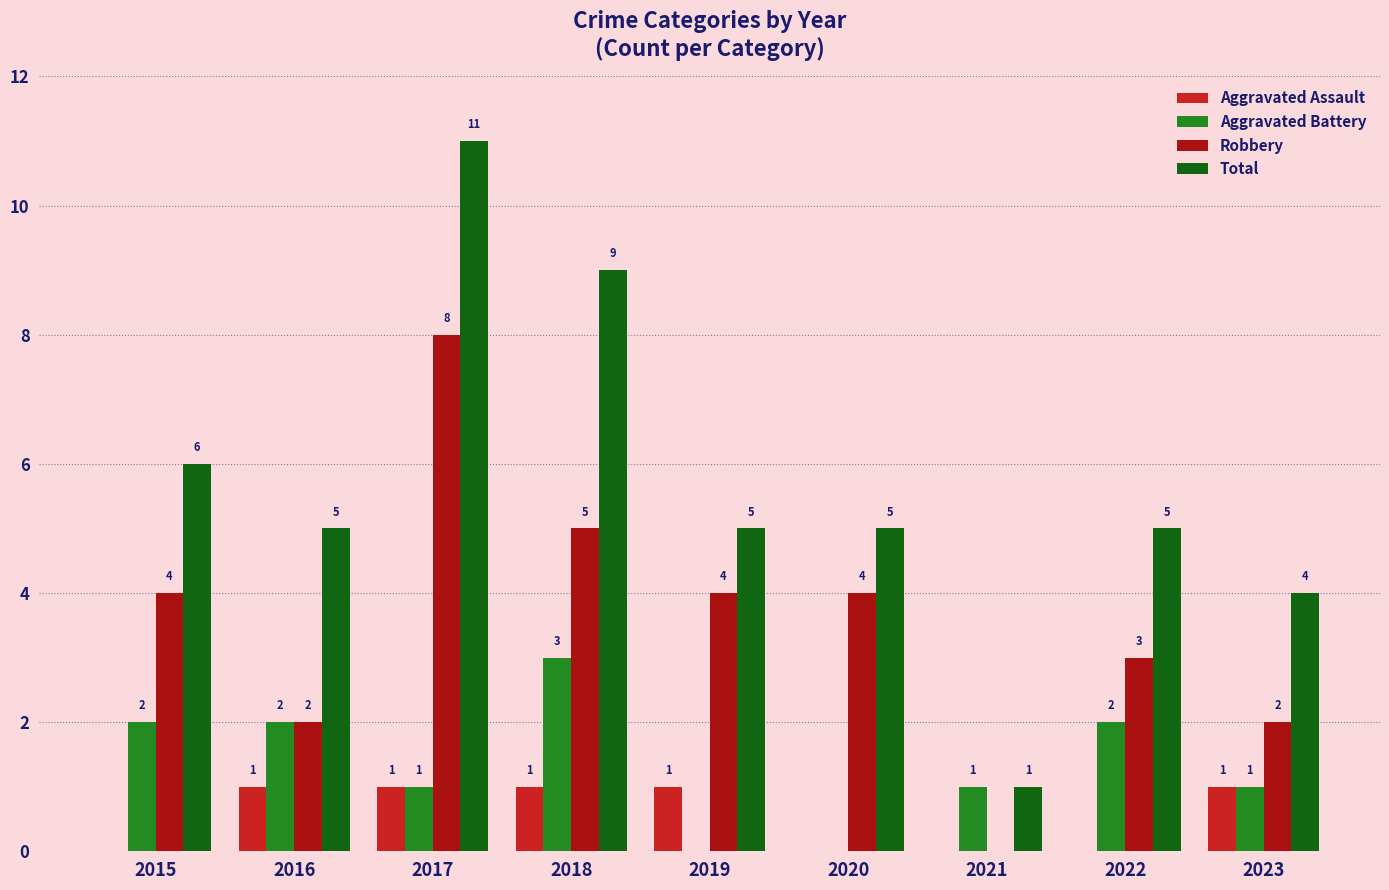

The value of Total at 2018 is 9. True or false?

True